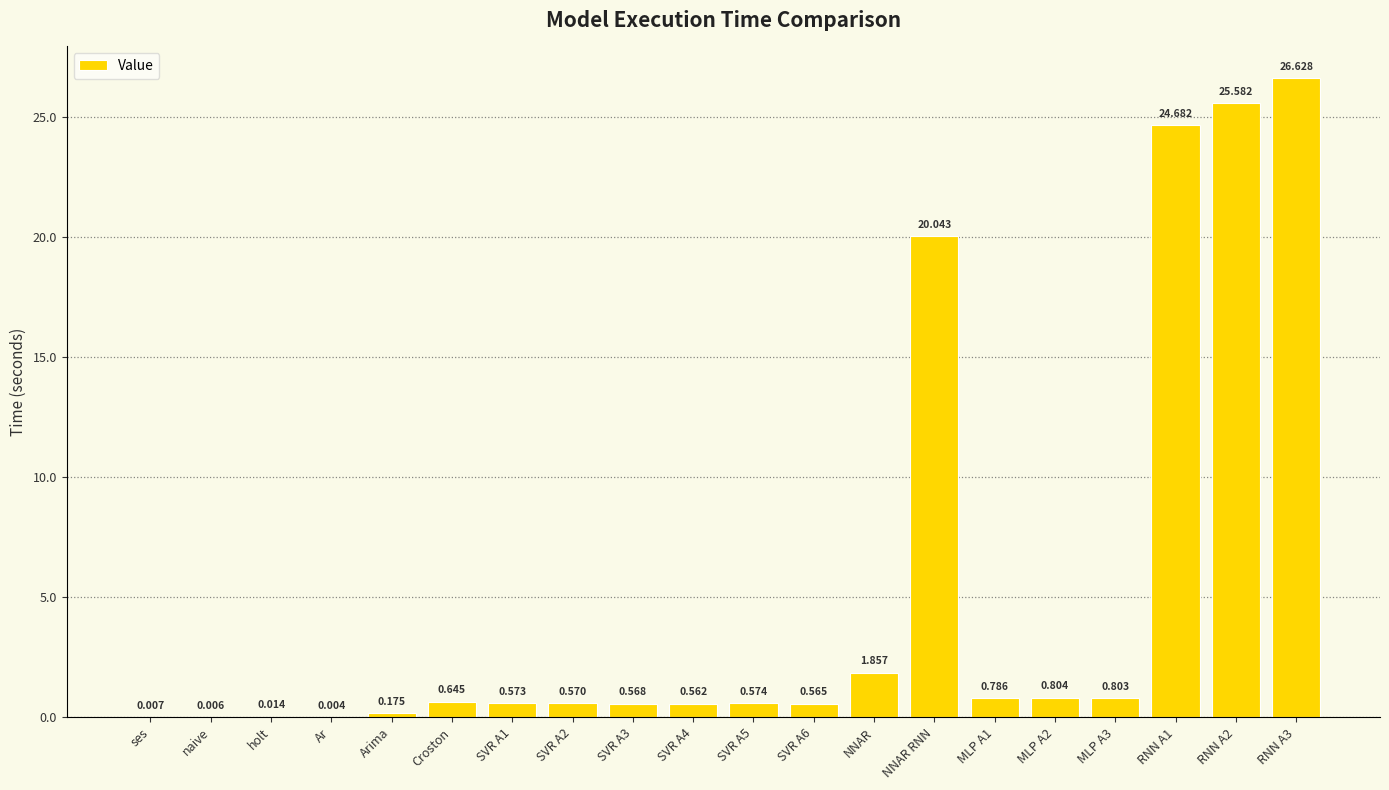

Where is the data nearest to the value 13?

NNAR RNN